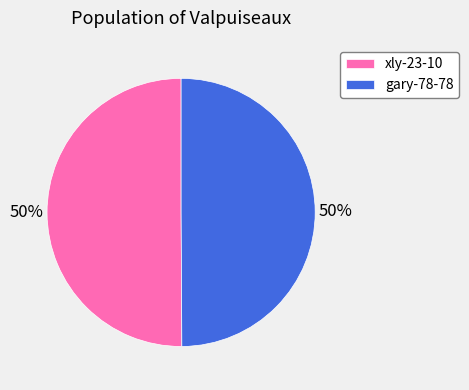

The gary-78-78 slice represents 50% of the pie. True or false?

True